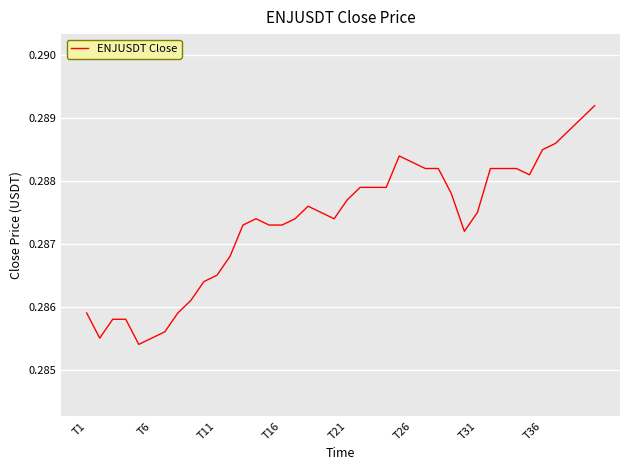

How many lines are shown in the chart?

1